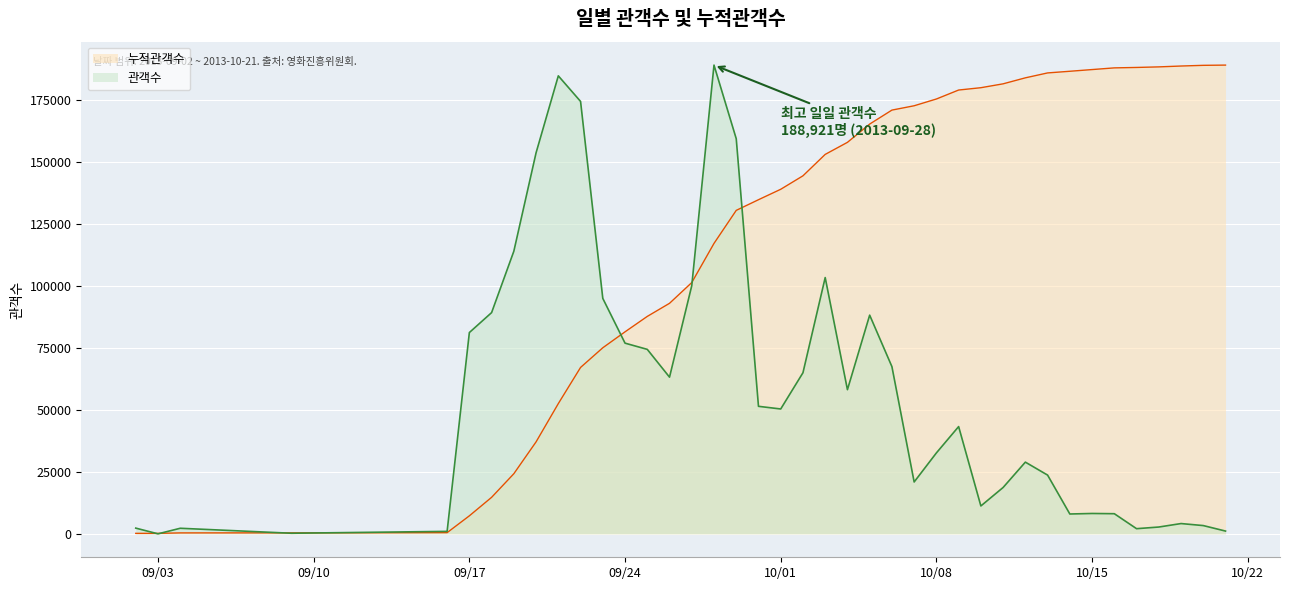

Which series changed the most between 2013-10-09 and 2013-10-14?

관객수